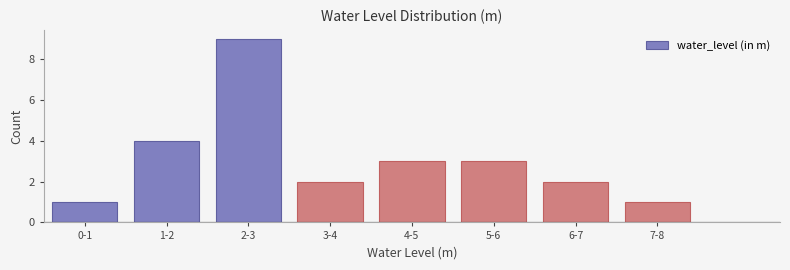

Reading left to right, what are all the values shown in this chart?

0-1=1	1-2=4	2-3=9	3-4=2	4-5=3	5-6=3	6-7=2	7-8=1